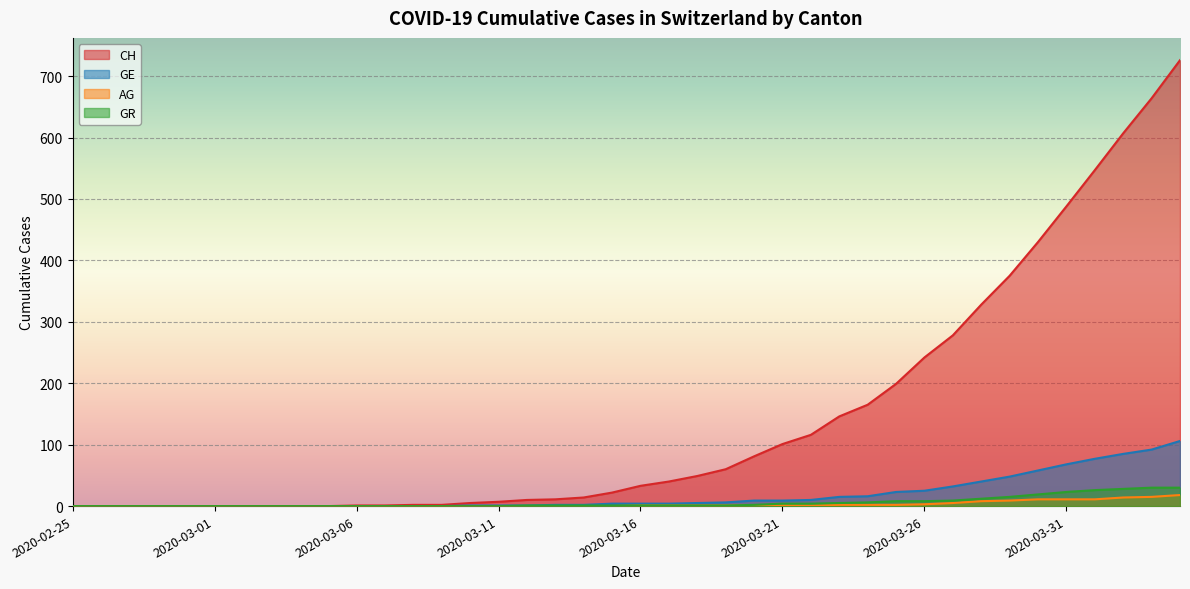

How many distinct data groups are displayed?

4